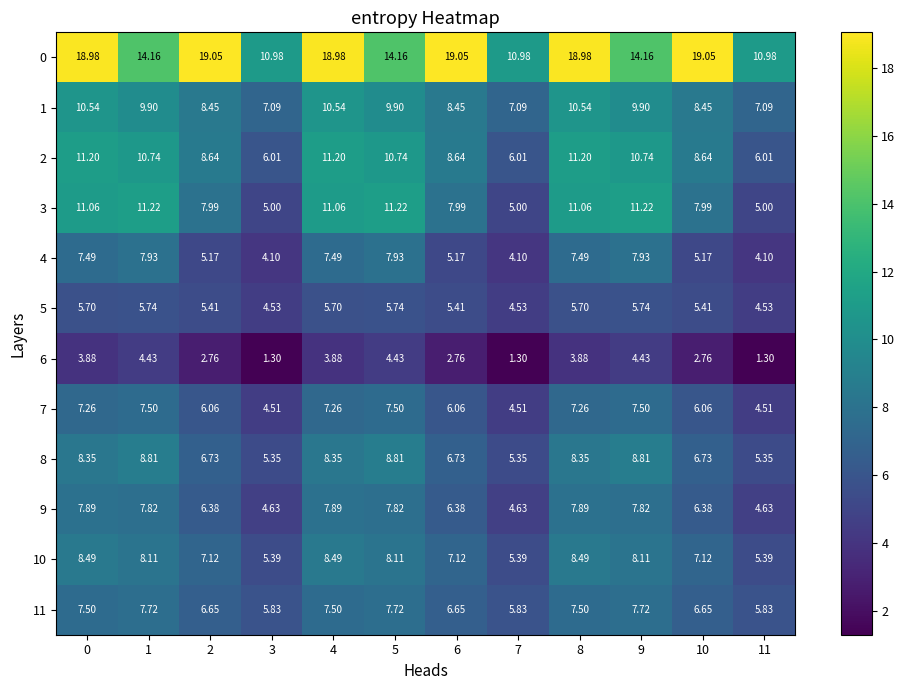

Is the value of 11 at 7 greater than the value of 2 at 0?

No